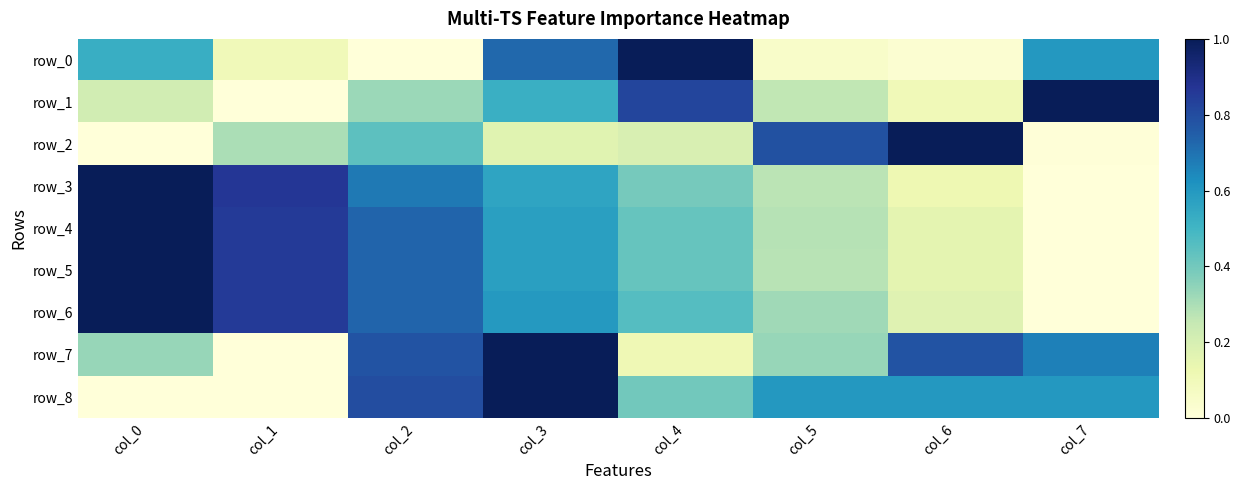

Which series has the largest range (max minus min)?

row_0